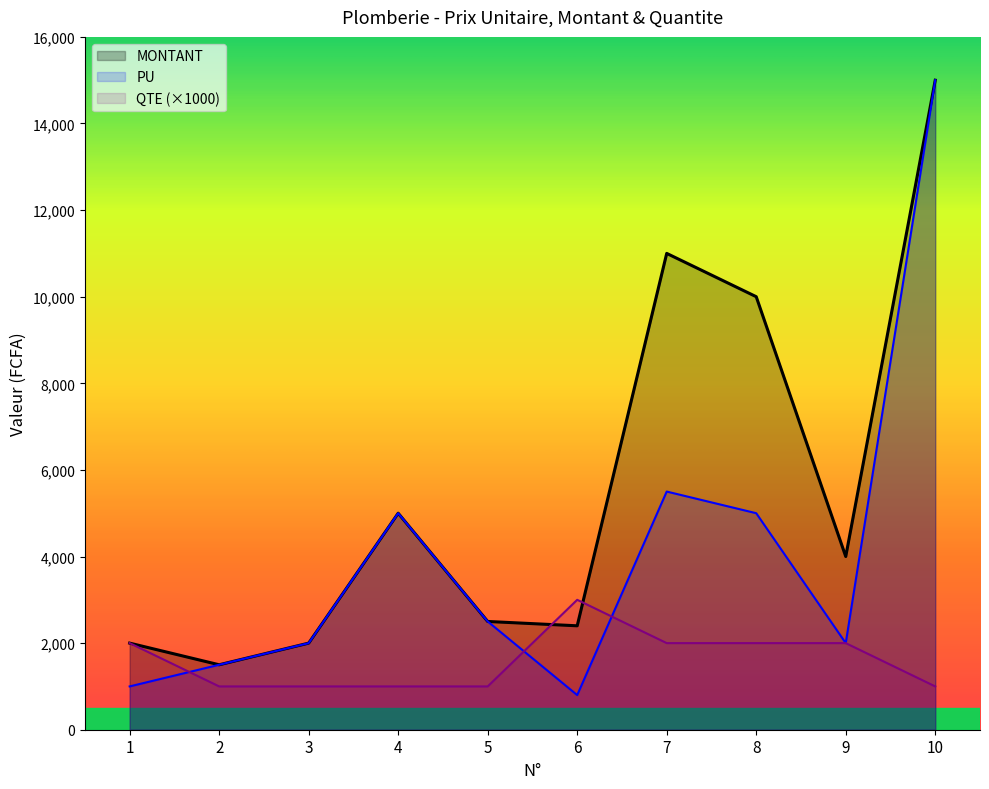

What is the approximate value of MONTANT at 9, to the nearest 50?

4000